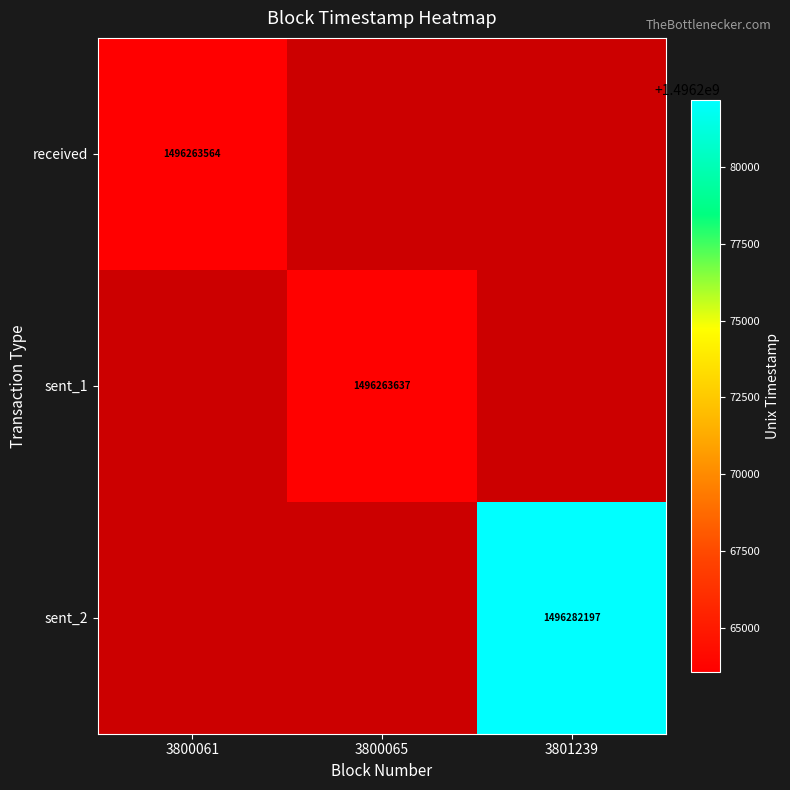

True or false: received has a value of 1496263564 at 3800061.

True